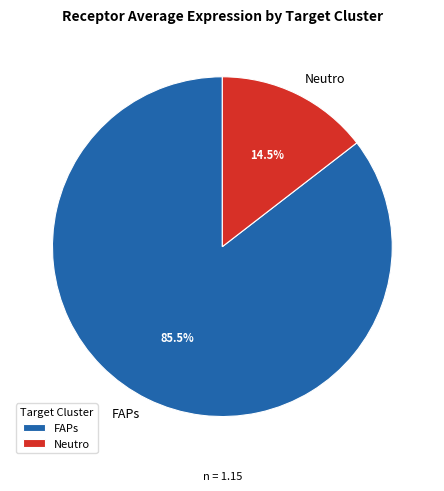

Which category has the smallest portion of the pie?

Neutro